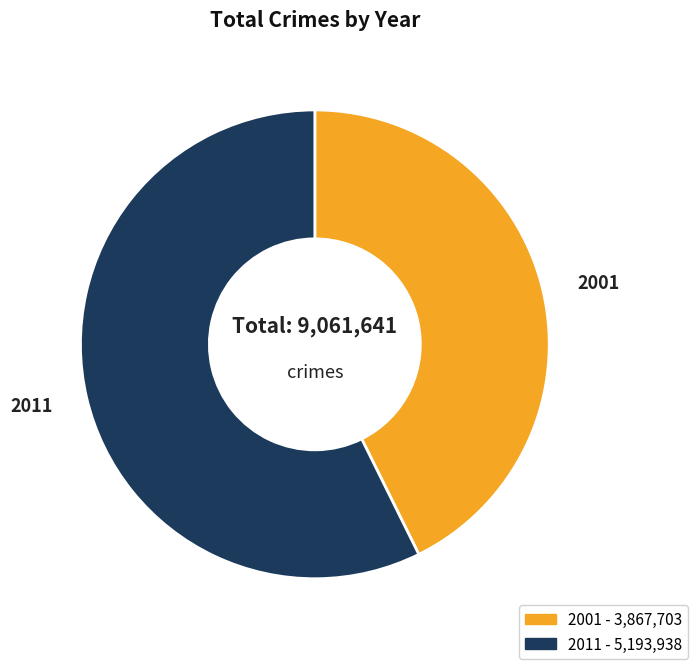

Which category accounts for the majority?

2011